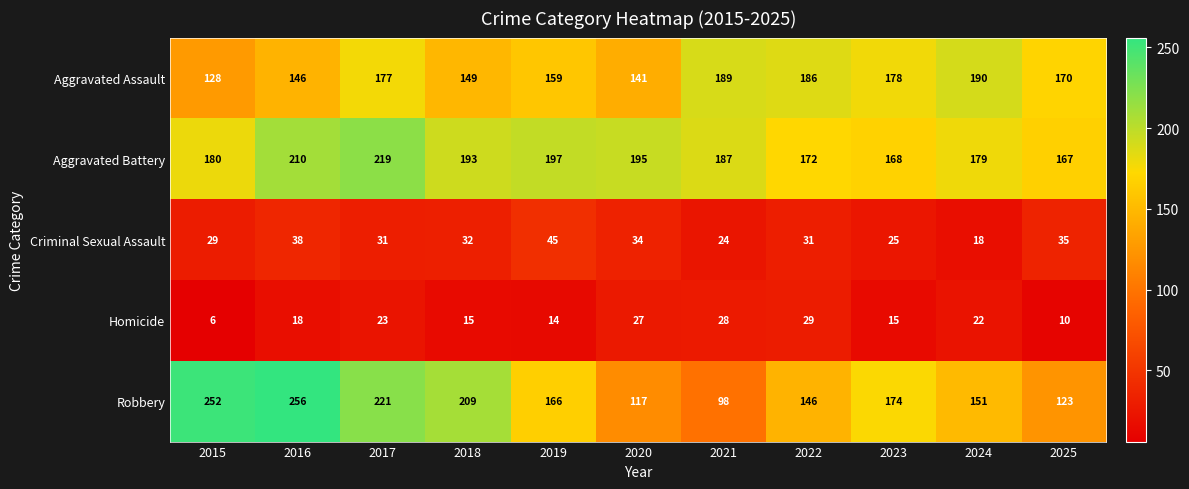

Is the value of Robbery at 2025 greater than the value of Homicide at 2025?

Yes